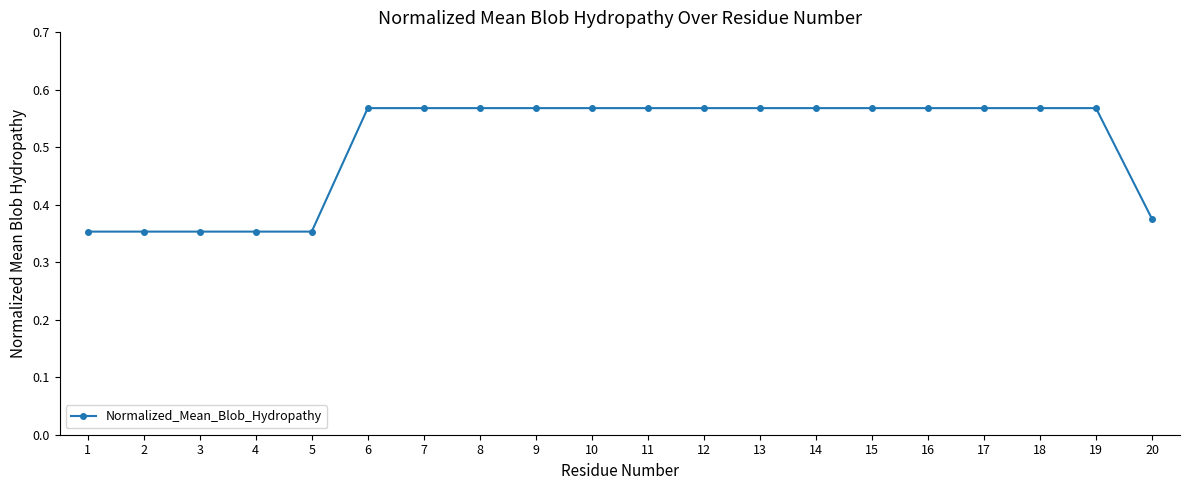

Between 7 and 20, which is larger?

7